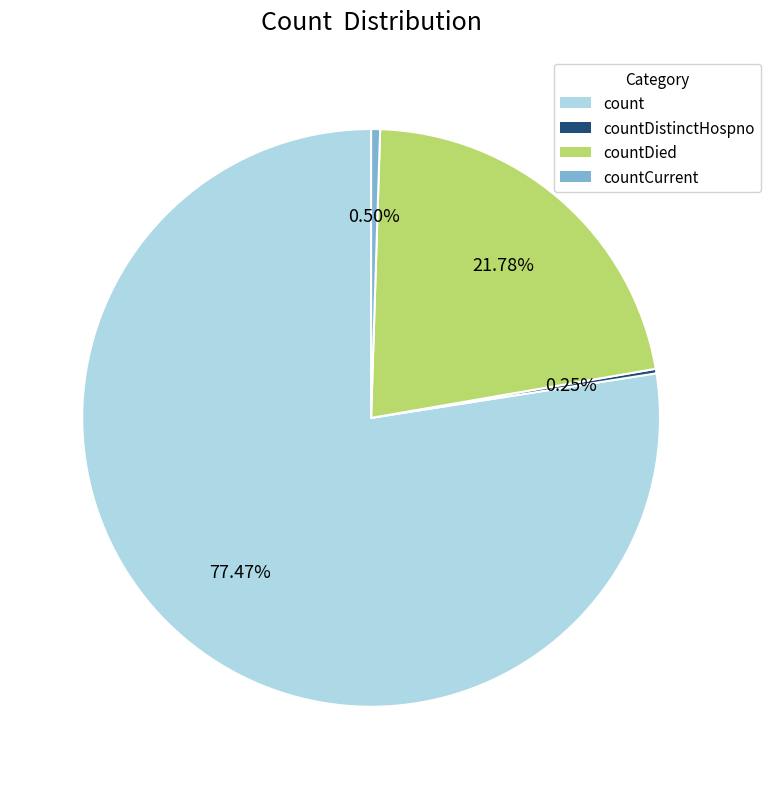

What is the ratio of the value at count to the value at countDied?

3.6